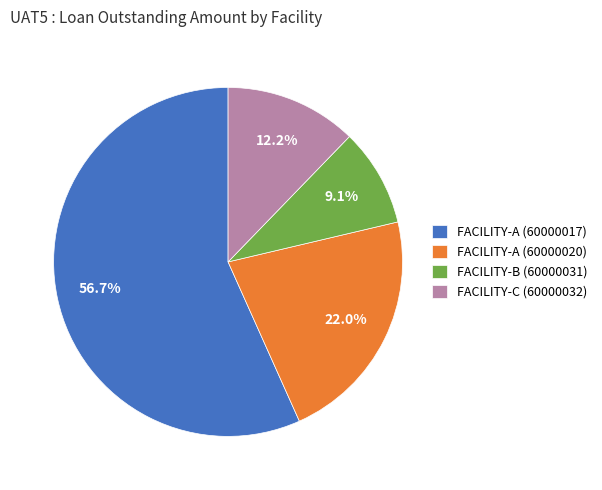

Approximately how many times larger is the value at FACILITY-A (60000017) compared to FACILITY-C (60000032)?

4.6